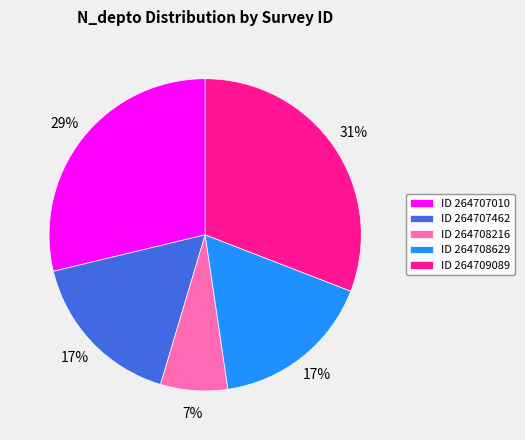

To the nearest percent, what is the difference between the largest and smallest slice percentages?

24%